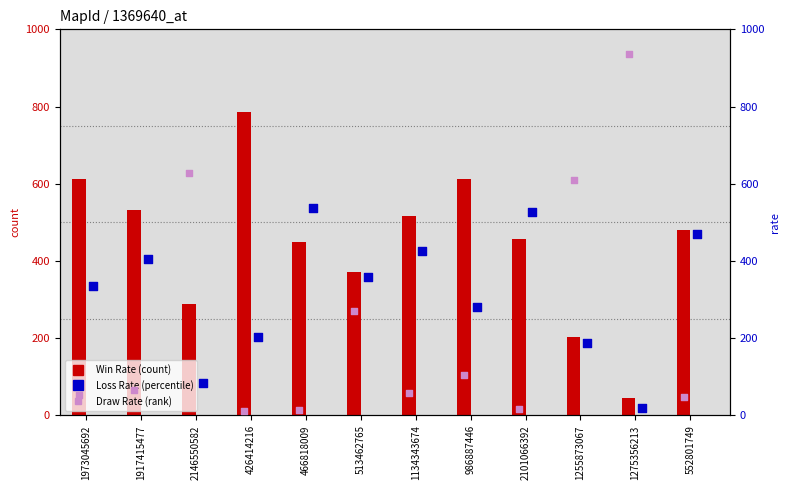

What are all the series names shown in the legend?

Win Rate, Loss Rate, Draw Rate